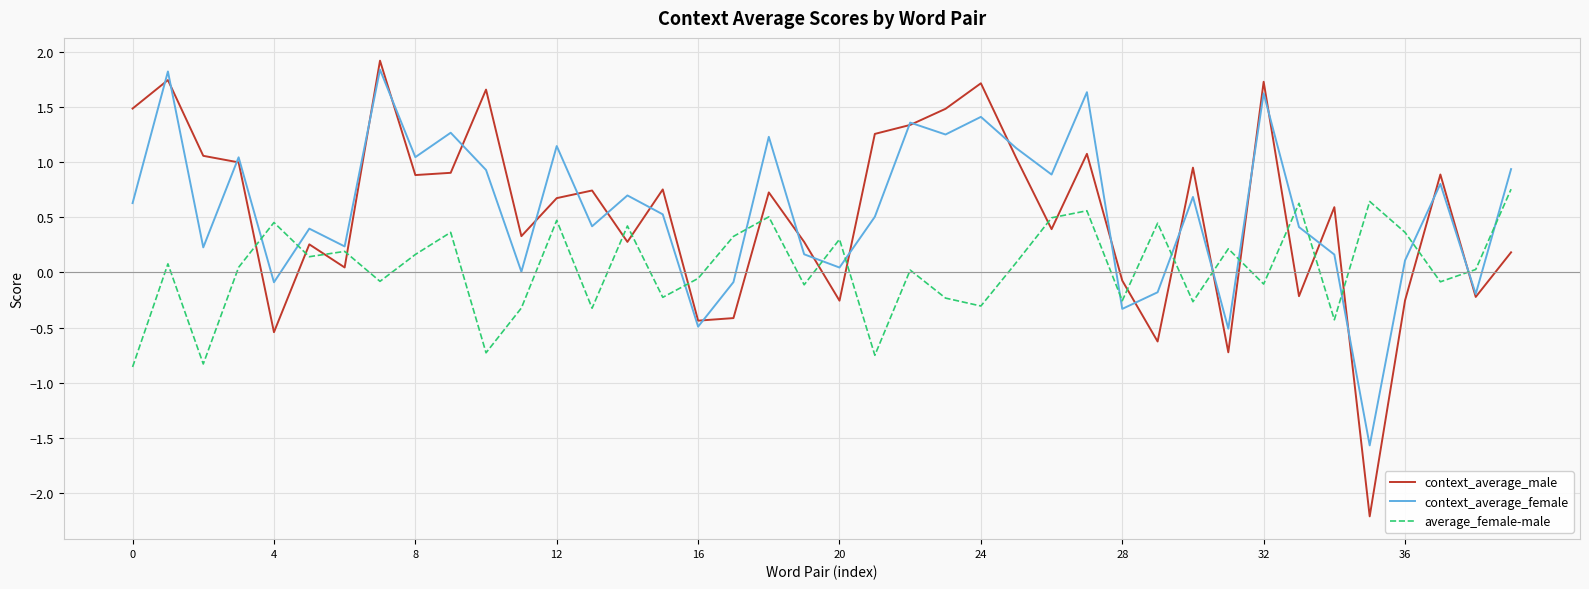

Which series has the widest spread of values?

context_average_male